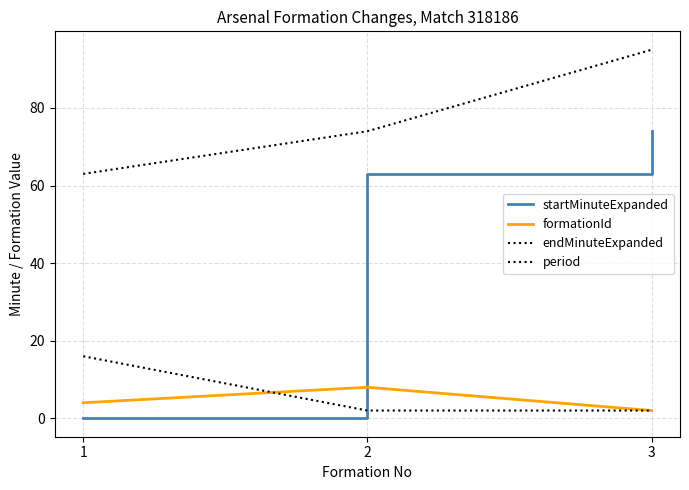

Is this an area chart (filled region under the line)?

No